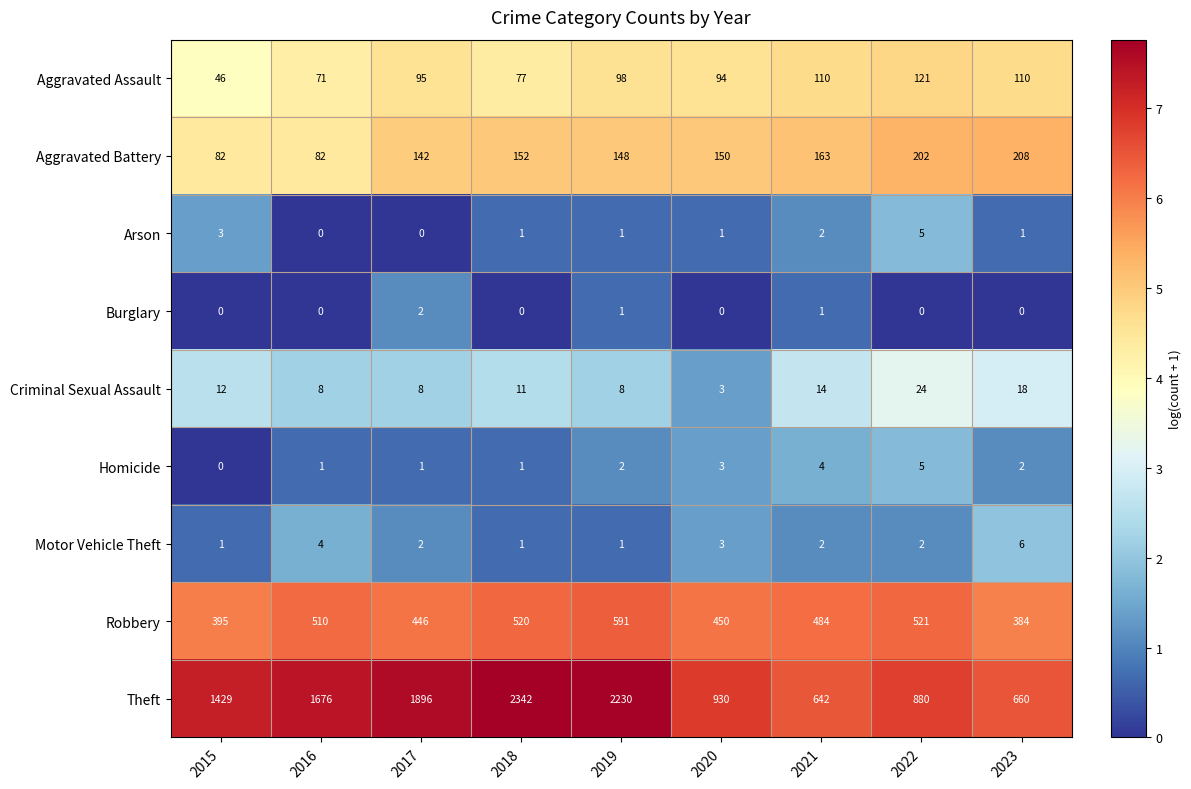

What is the difference between the Criminal Sexual Assault values at 2017 and 2015?

4